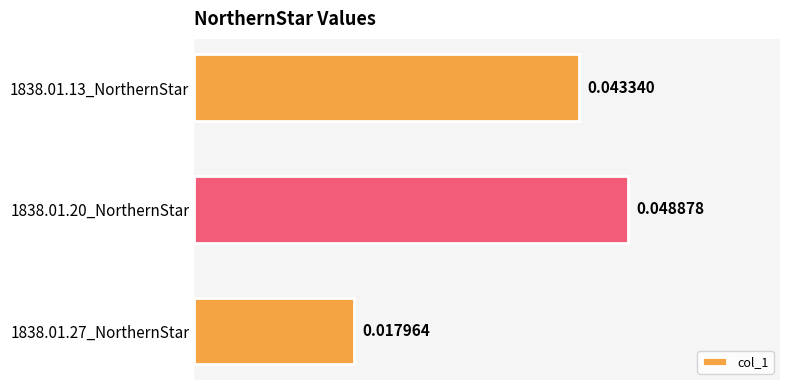

Rank the categories by value from lowest to highest.

1838.01.27_NorthernStar, 1838.01.13_NorthernStar, 1838.01.20_NorthernStar